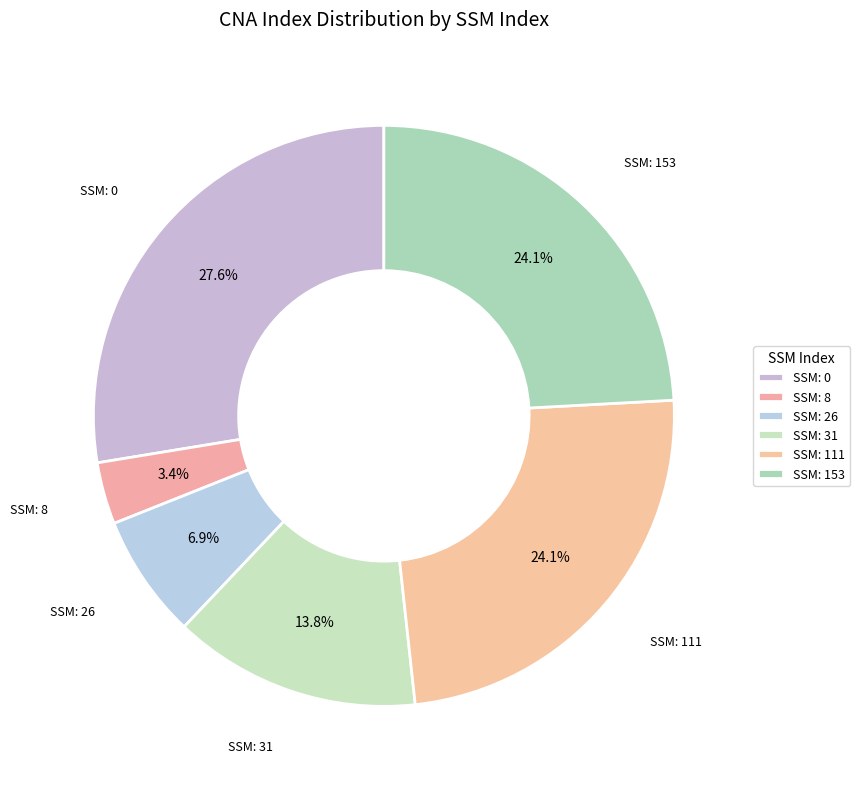

How many segments does this pie chart have?

6